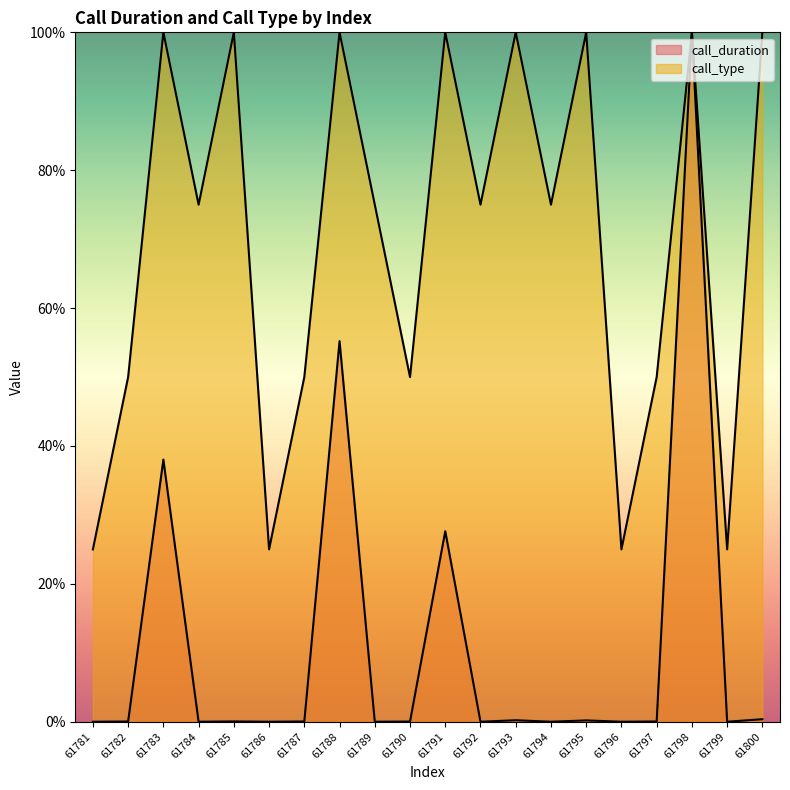

What is the average value of the call_duration series?

11.1